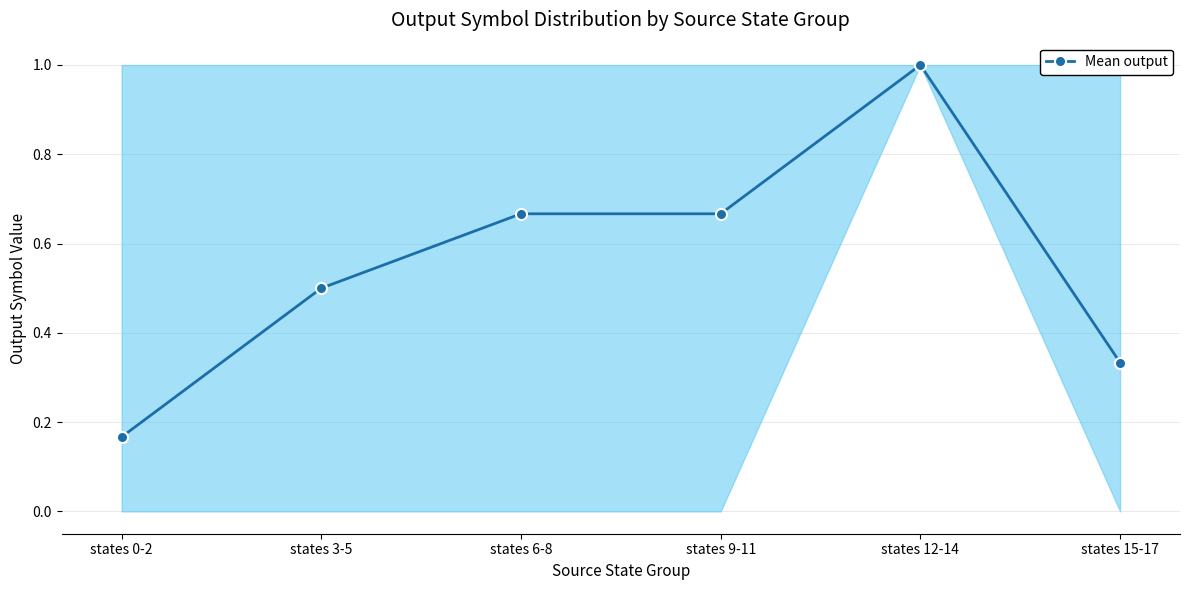

What position from the left is states 0-2?

1